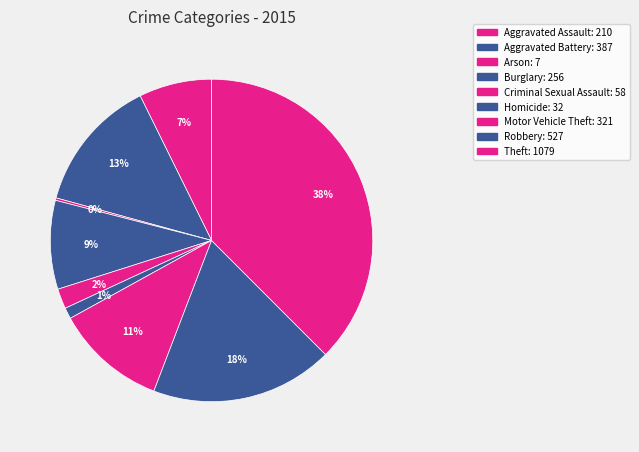

What is the change in value from Aggravated Assault to Arson?

-203